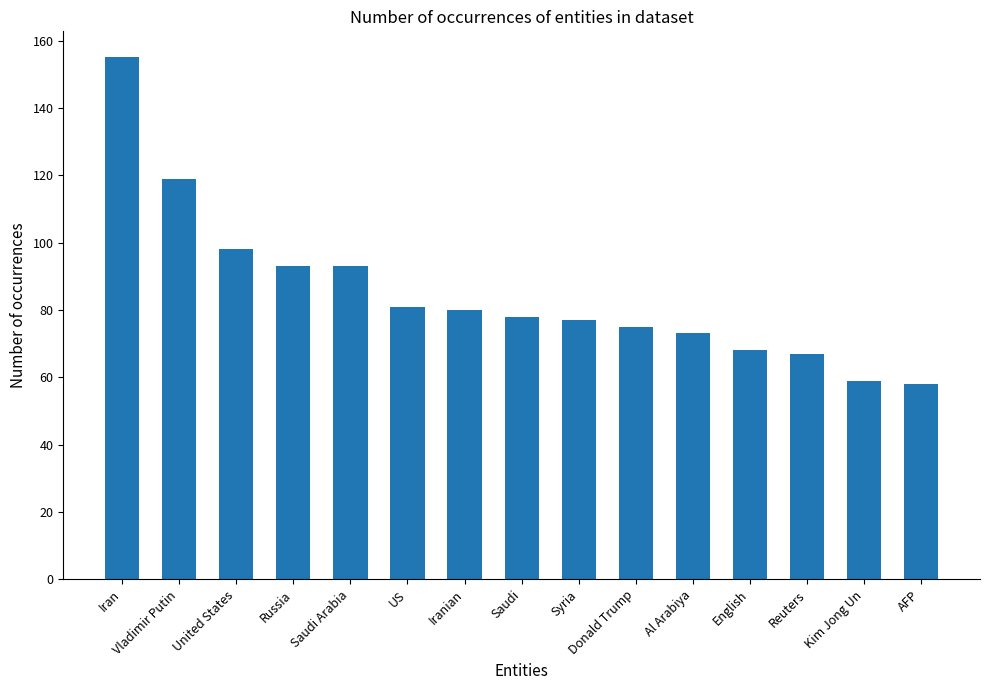

Where is the data nearest to the value 106?

United States